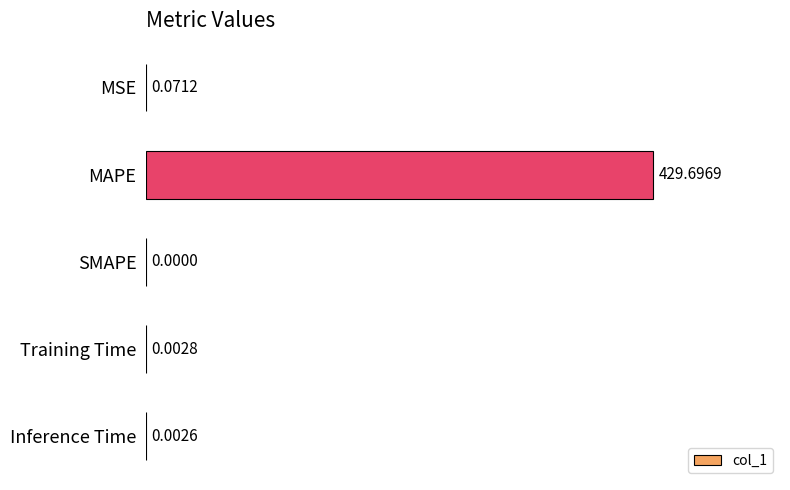

Which category has the highest value across all series?

MAPE